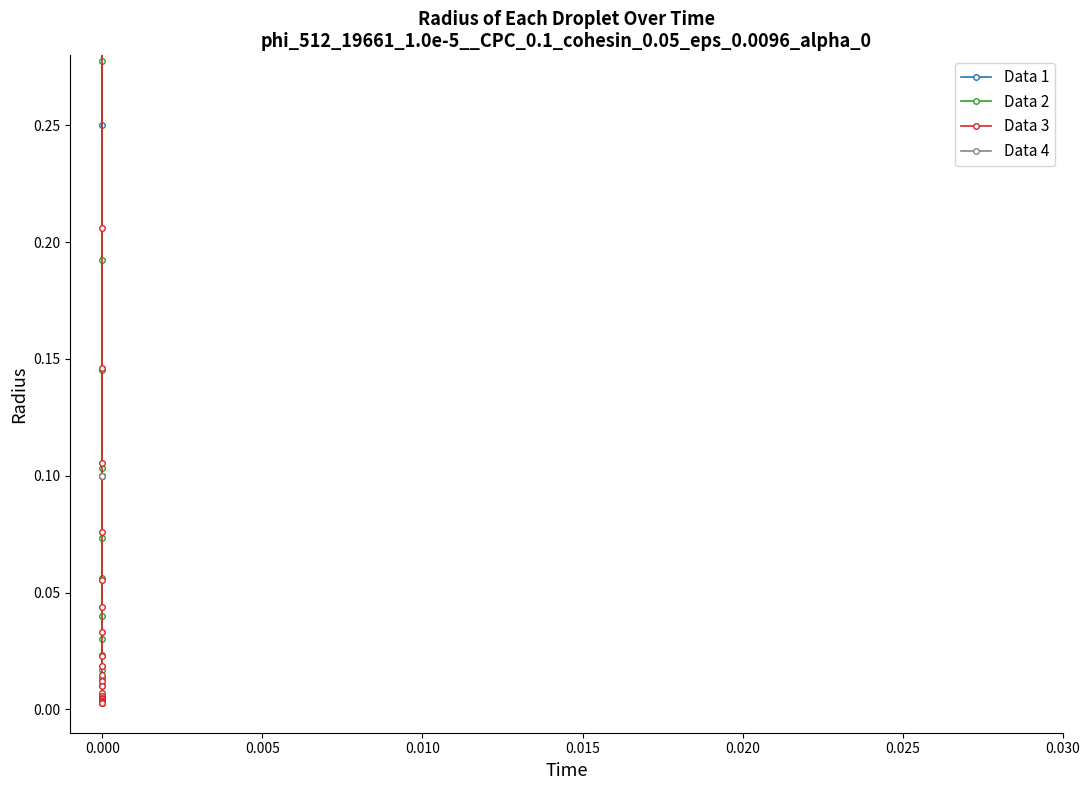

What is the value of the Data 3 point at the 15th from the left?

2.6